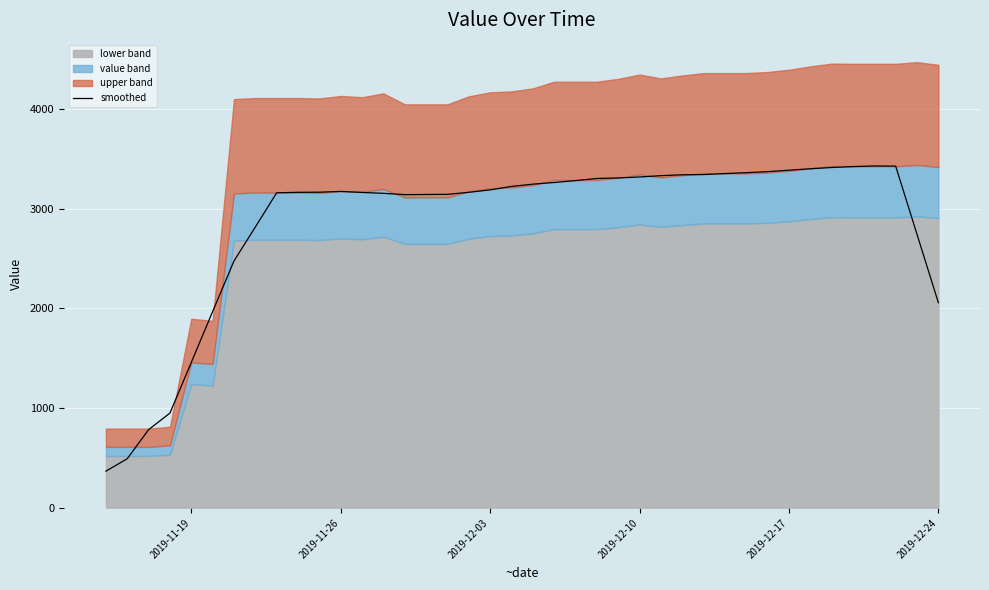

How many interior local peaks (higher than both neighbors) does the data have?

2